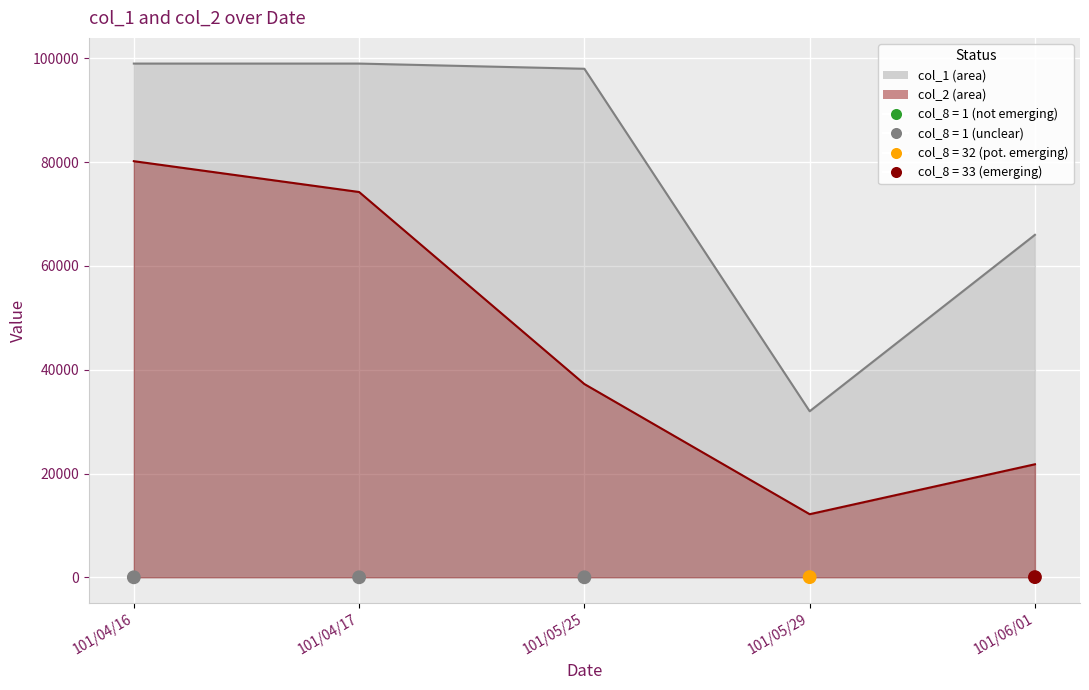

Between 101/05/25 and 101/04/17, which is larger?

101/05/25